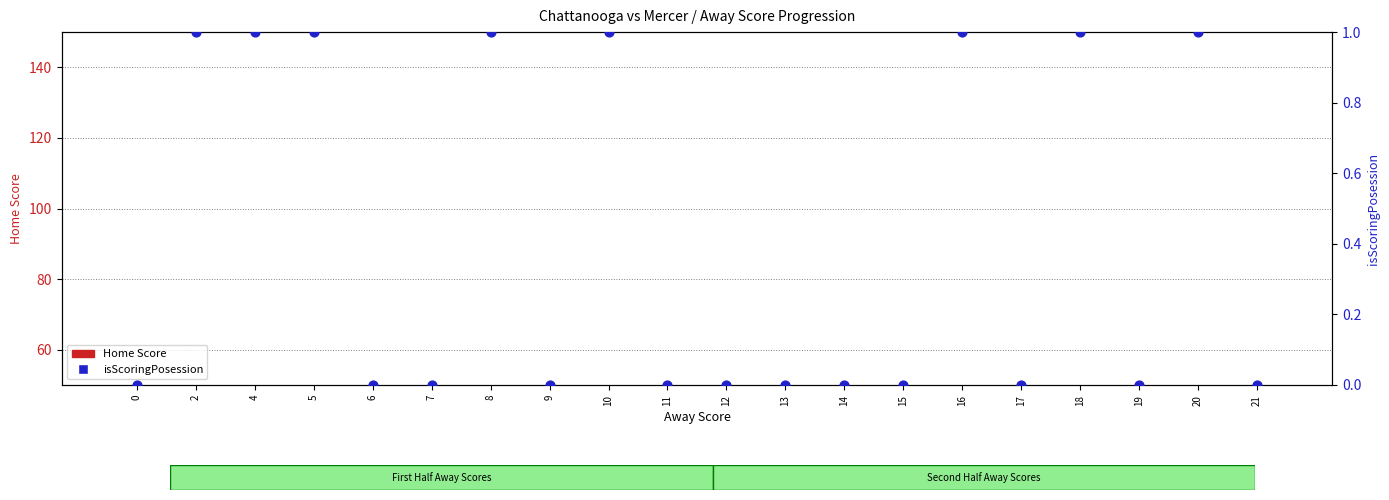

Which series has the largest total across all categories?

Home Score